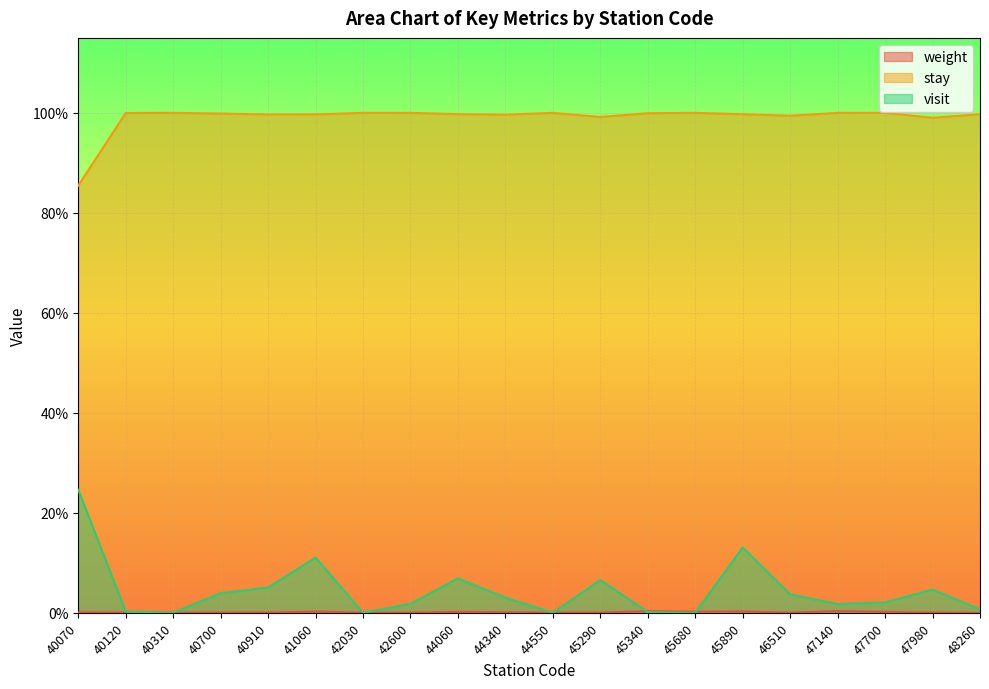

List the labels in order of weight value, largest first.

47140, 45340, 45890, 41060, 45680, 44060, 47700, 44340, 40070, 40910, 40700, 45290, 47980, 44550, 42600, 42030, 46510, 40120, 40310, 48260